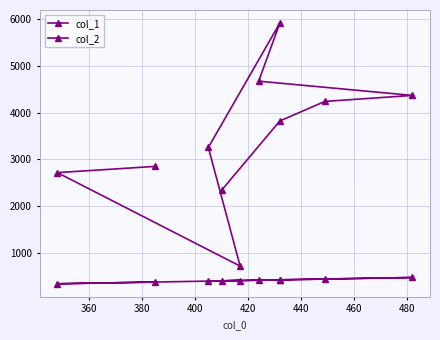

Is this an area chart (filled region under the line)?

No